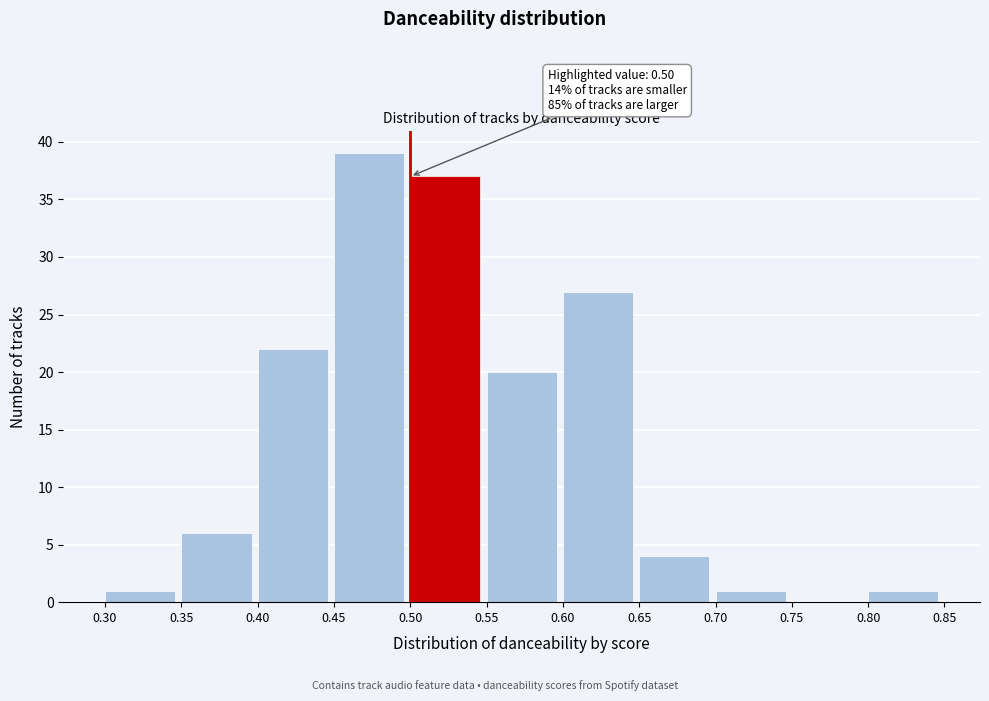

Over which range of the x-axis is the bar tallest?

0.45 to 0.50